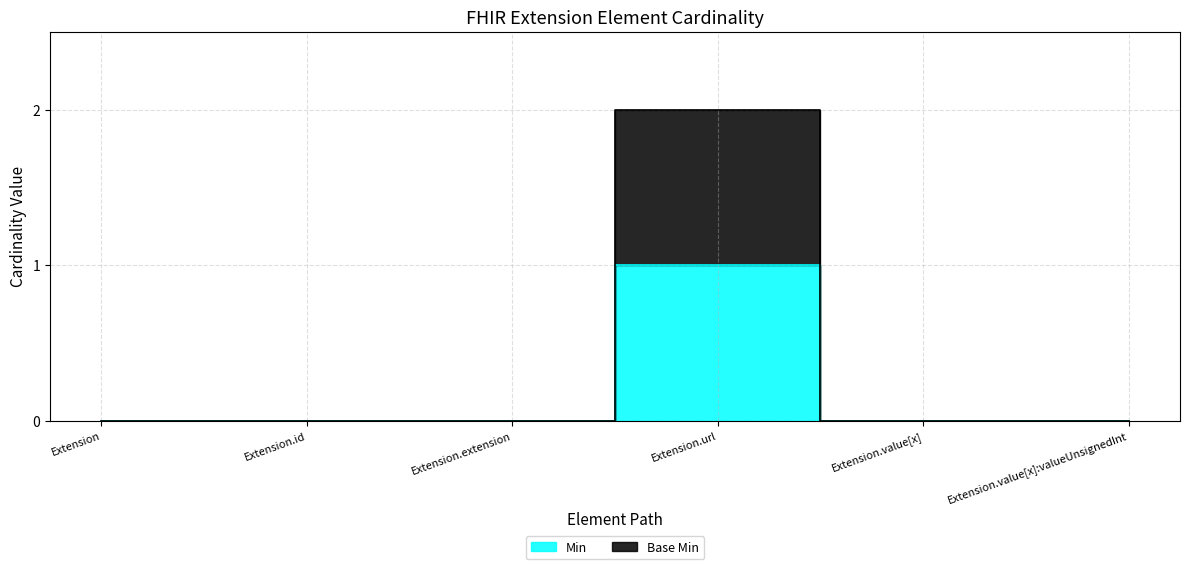

What is the label of the 4th point from the right?

Extension.extension